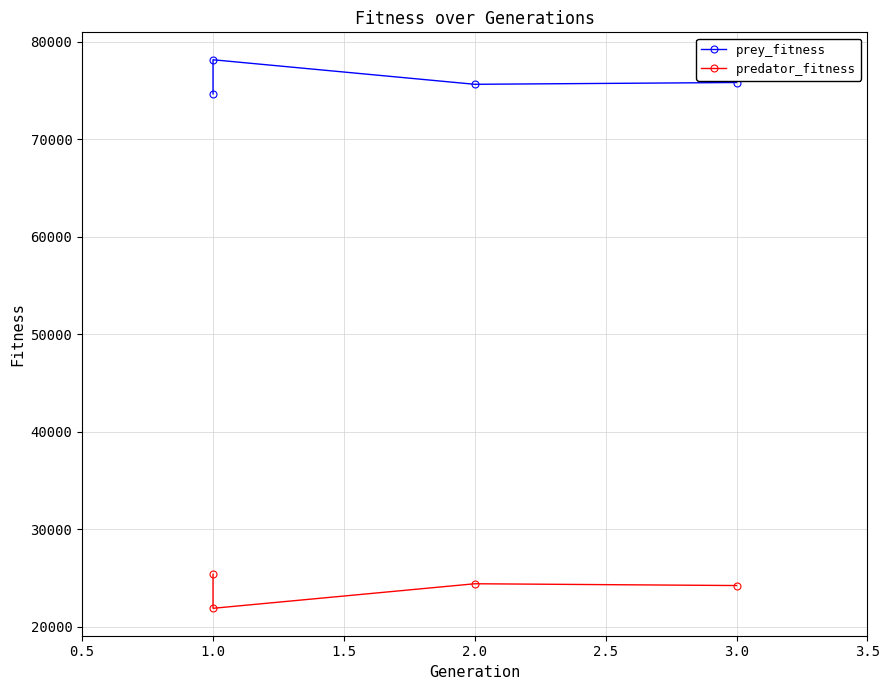

What is the spread (max minus min) of values at 1.0?

56264